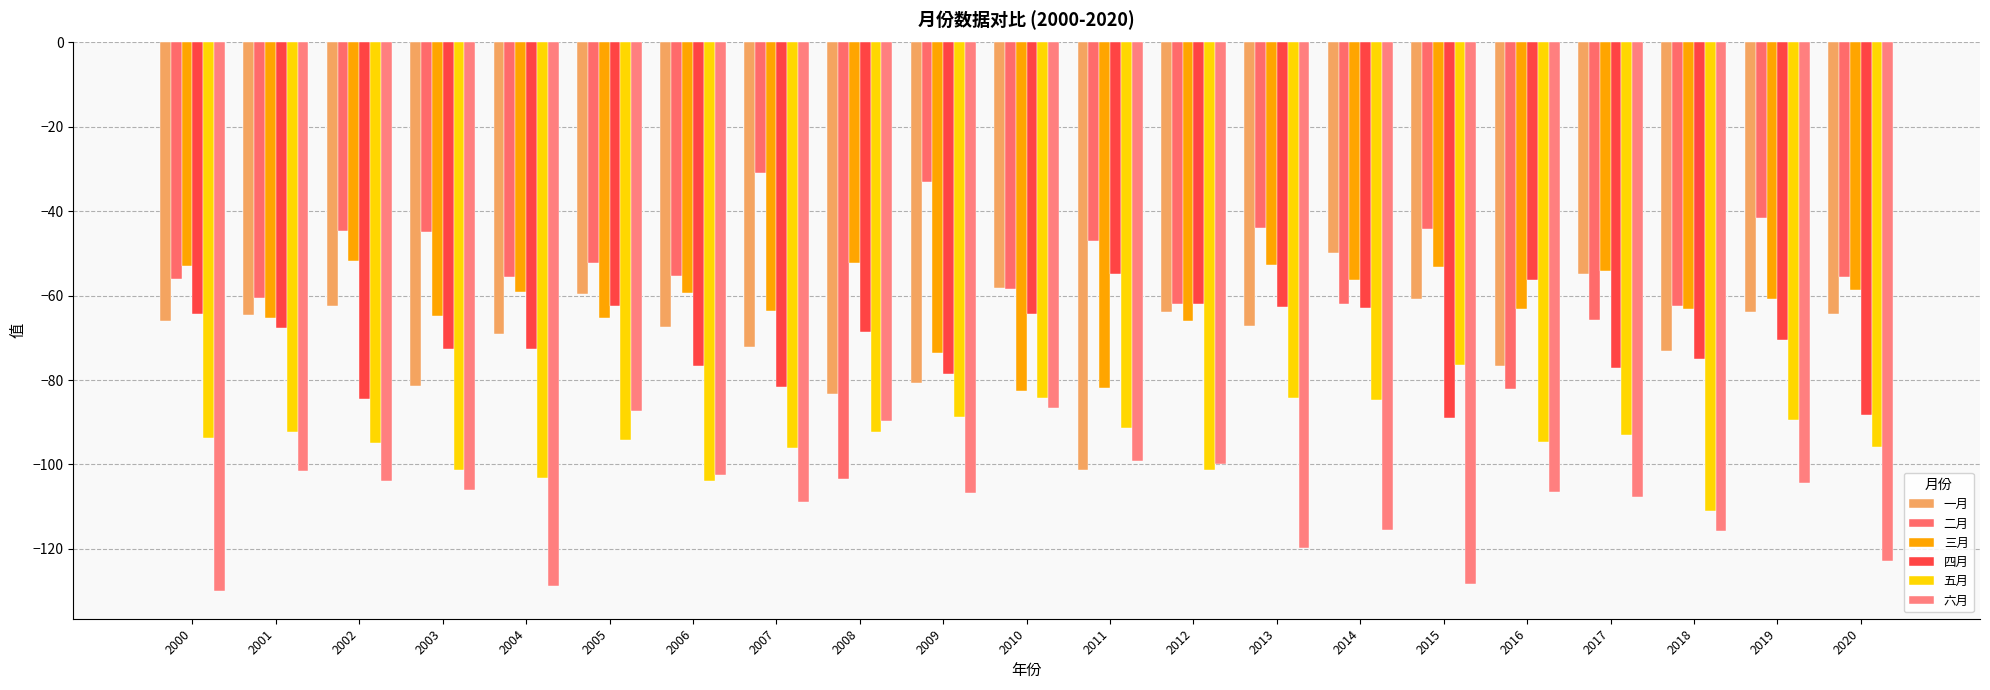

What is the maximum value shown in the chart?

-30.9